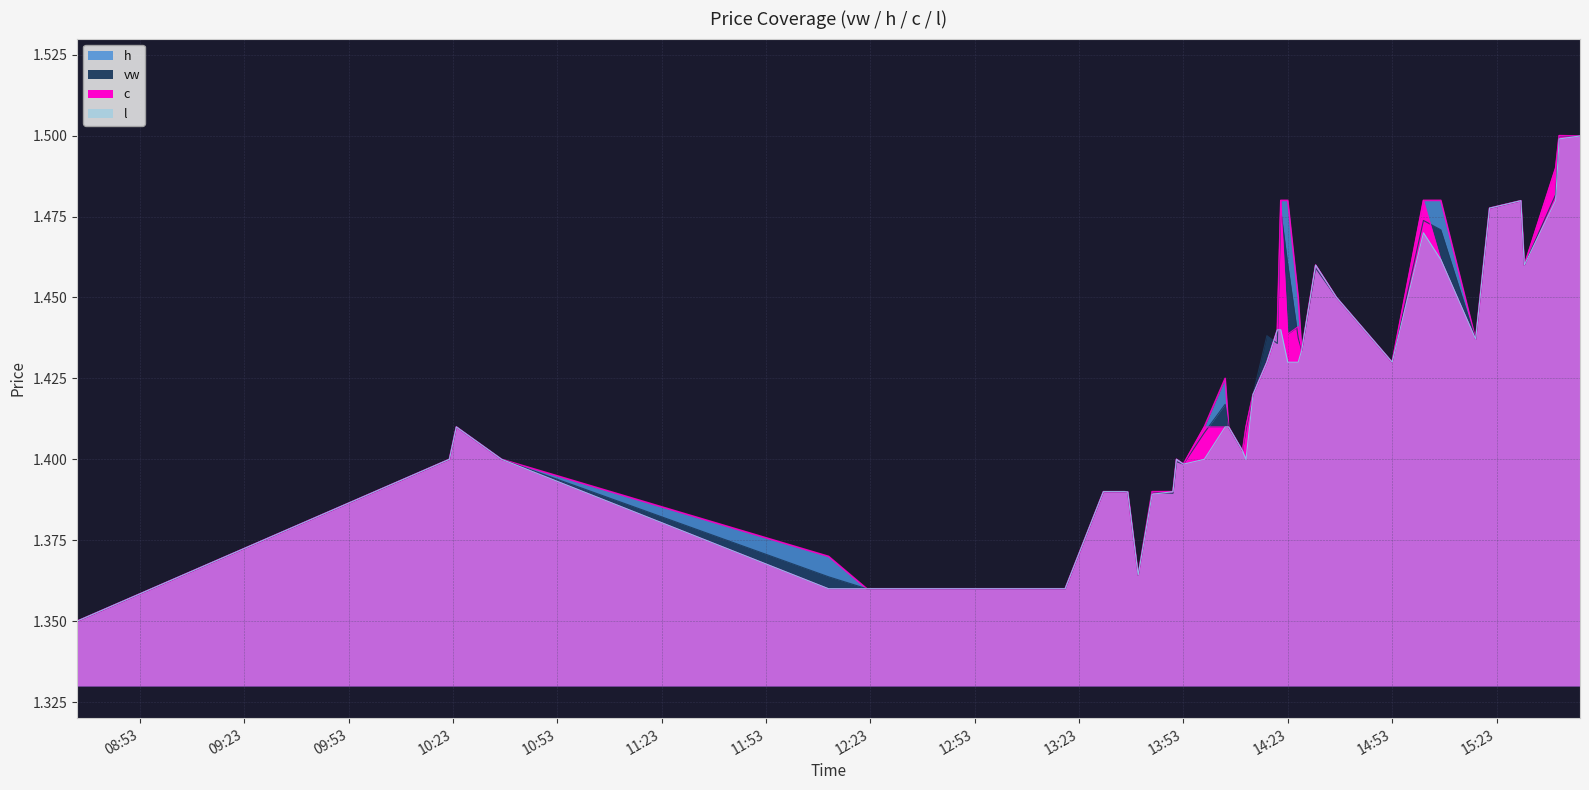

Read the vw value at 2023-08-29 15:41:00.

1.5